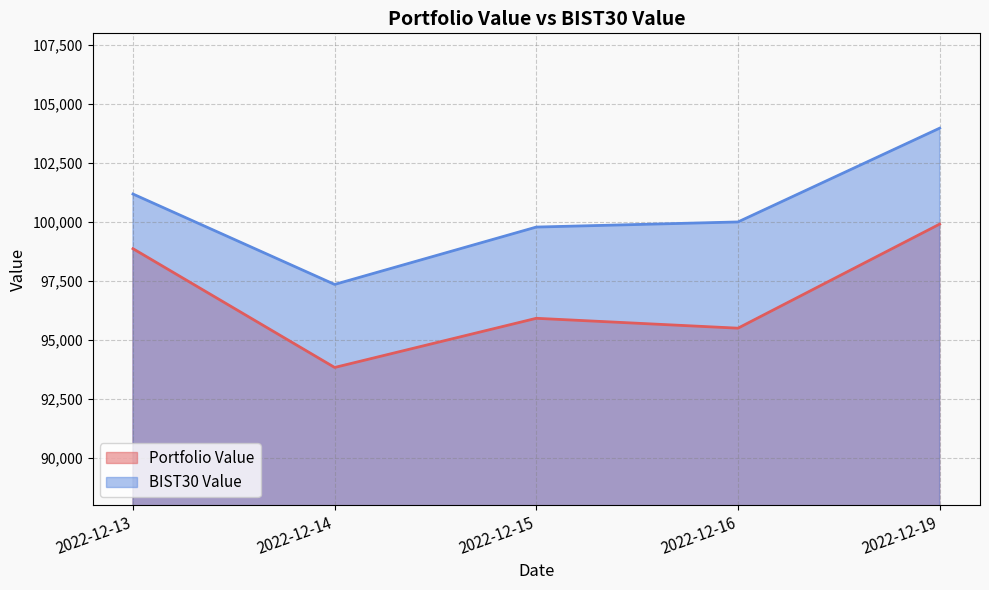

How many lines are shown in the chart?

2